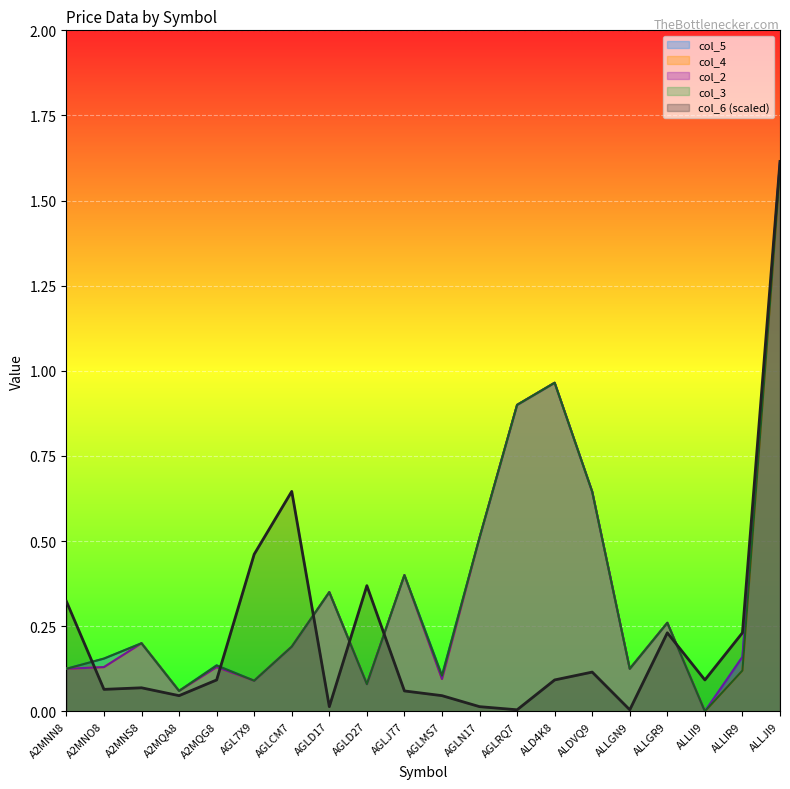

Does the chart display data point markers on the line(s)?

No